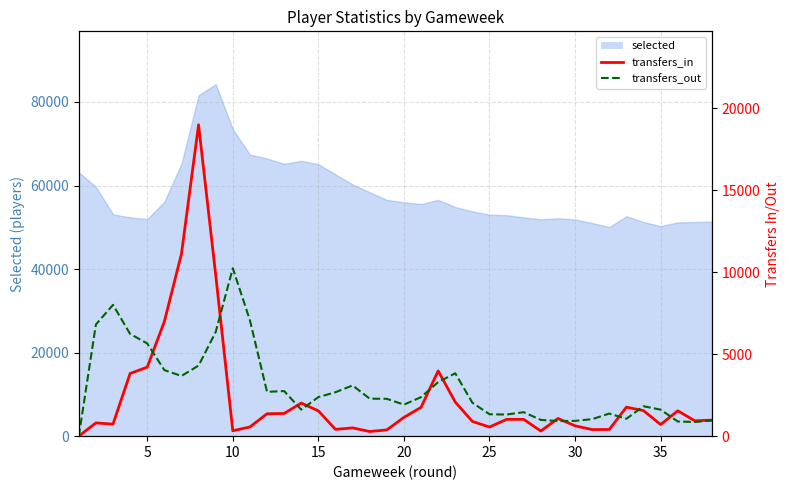

What is the difference between the maximum and second lowest values in the transfers_out series?

9380